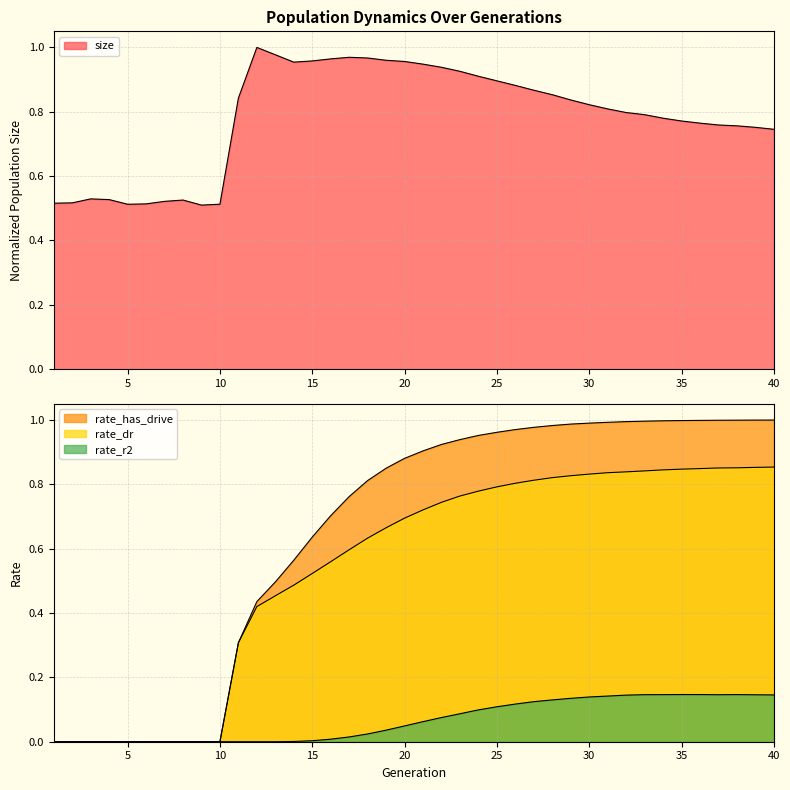

What value does the rate_r2 series have at 30?

0.1